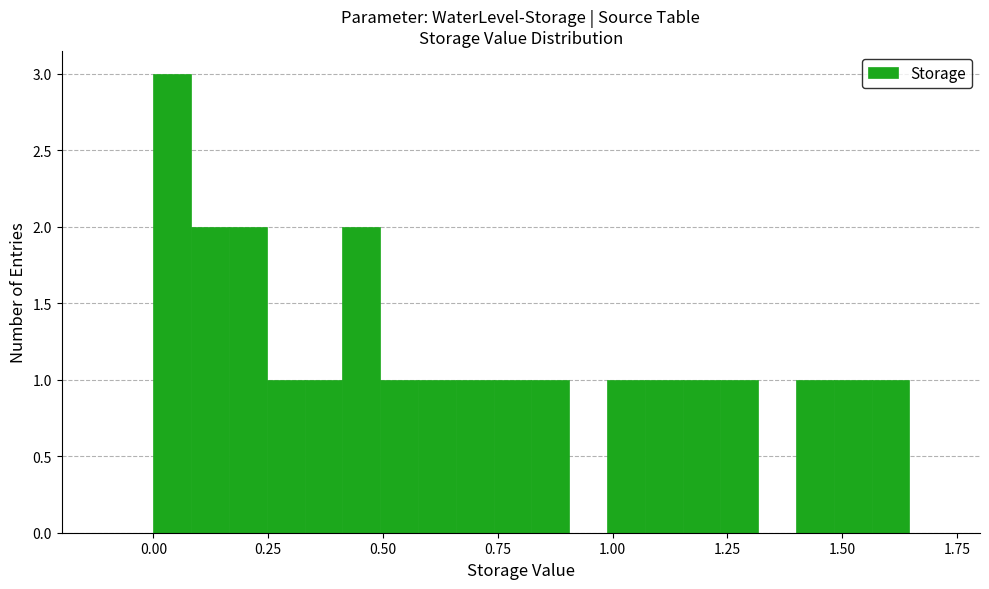

Read against the x-axis, roughly where is the centre of the tallest bar?

0.05